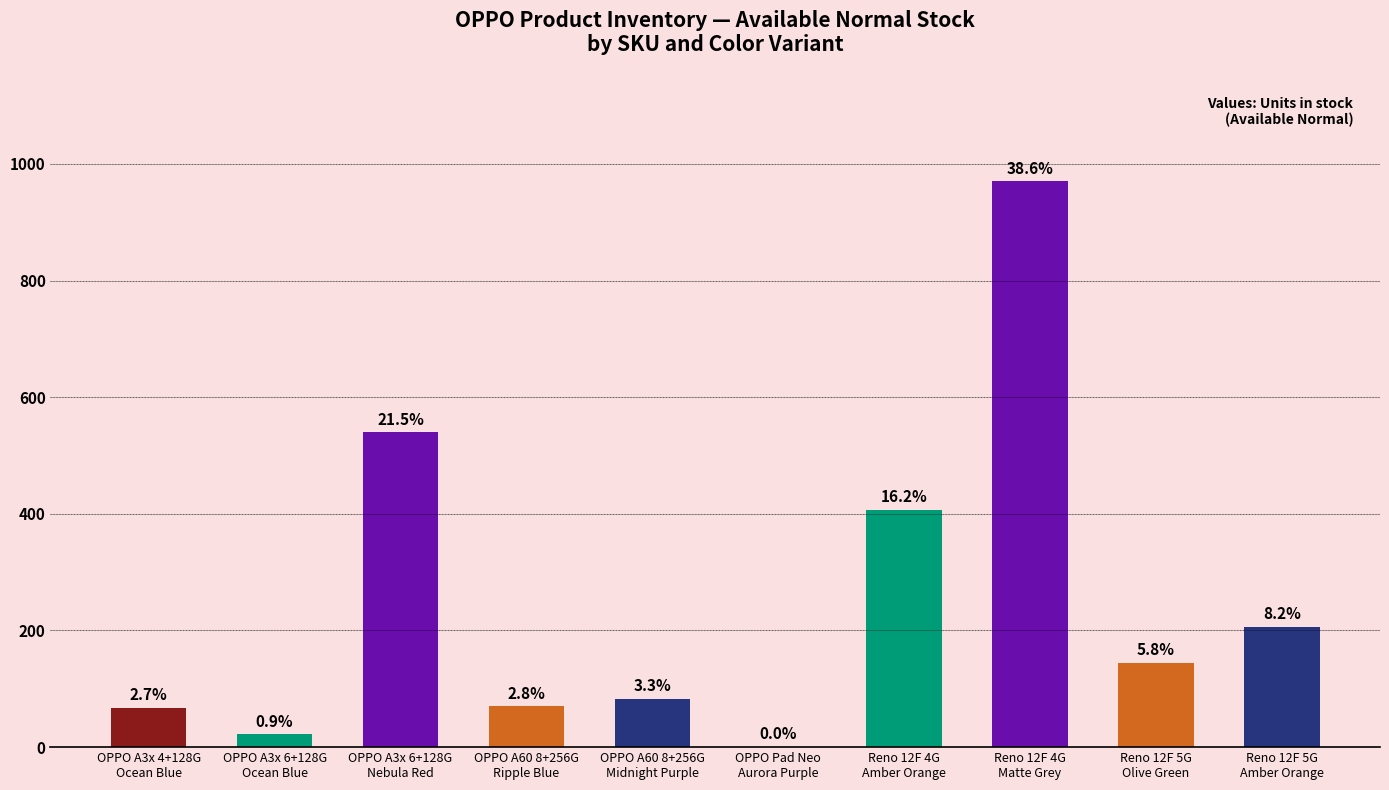

Approximately how many times larger is the value at OPPO A60 8+256G
Midnight Purple compared to OPPO A3x 6+128G
Ocean Blue?

3.8